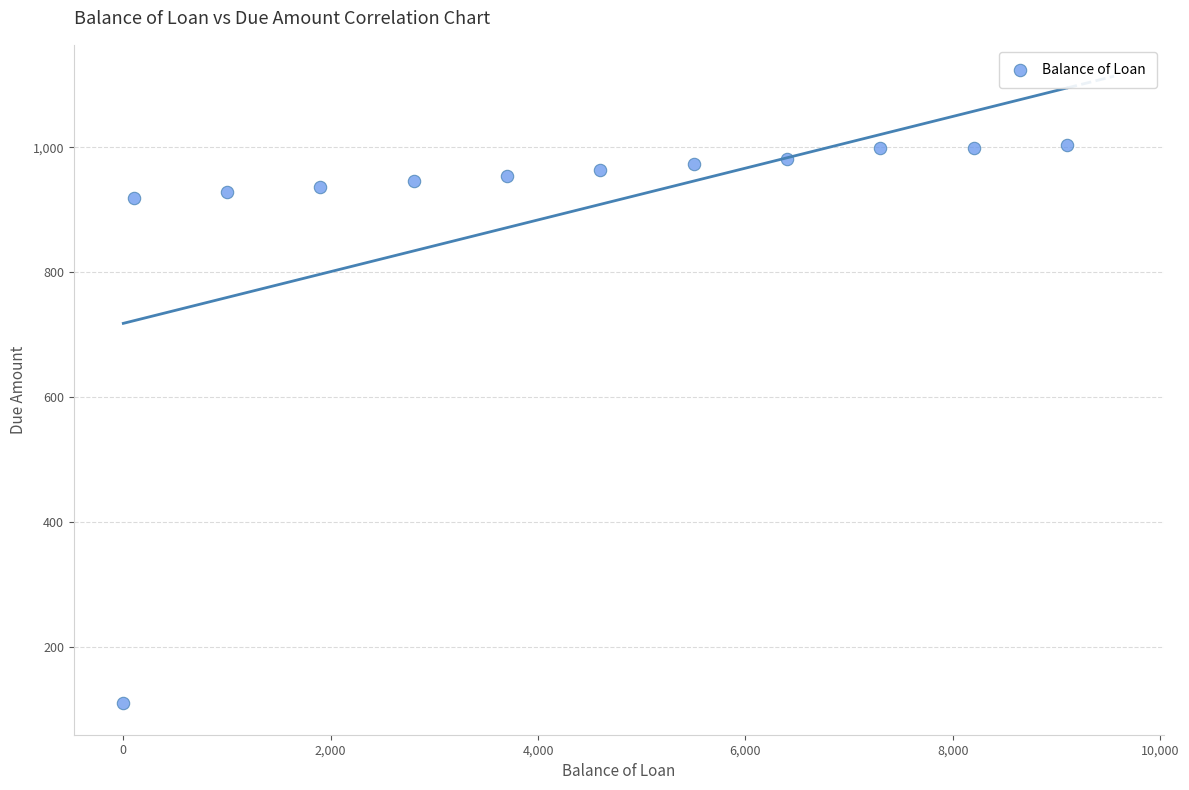

What is the average X value?

4216.7